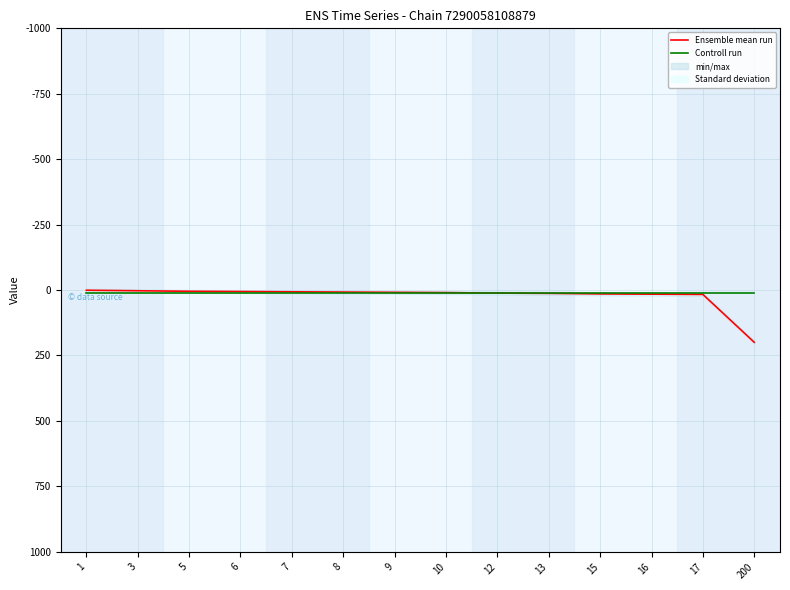

Which category has the highest value in the Ensemble mean run series?

200